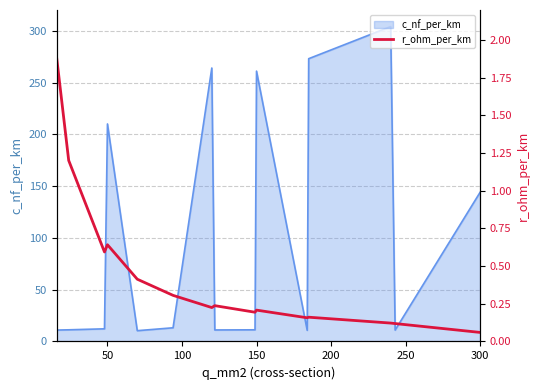

Where is c_nf_per_km nearest to the value 157?

300